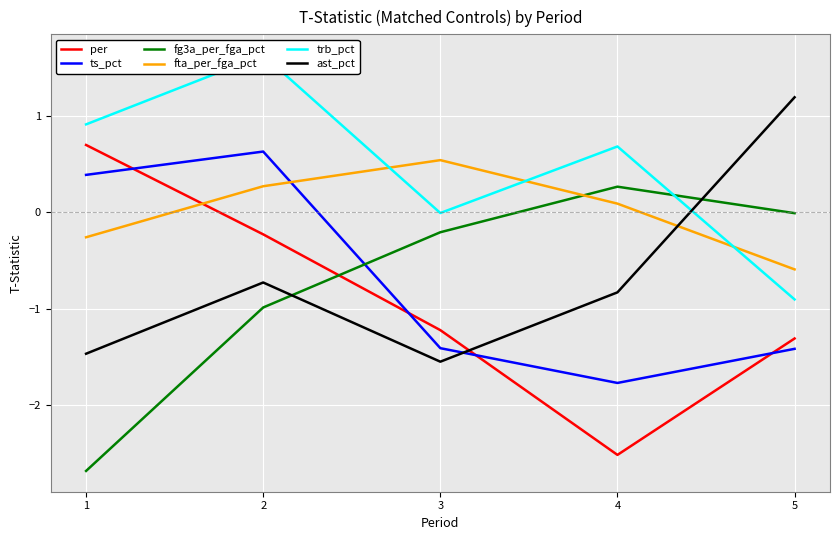

Which series has the widest spread of values?

per